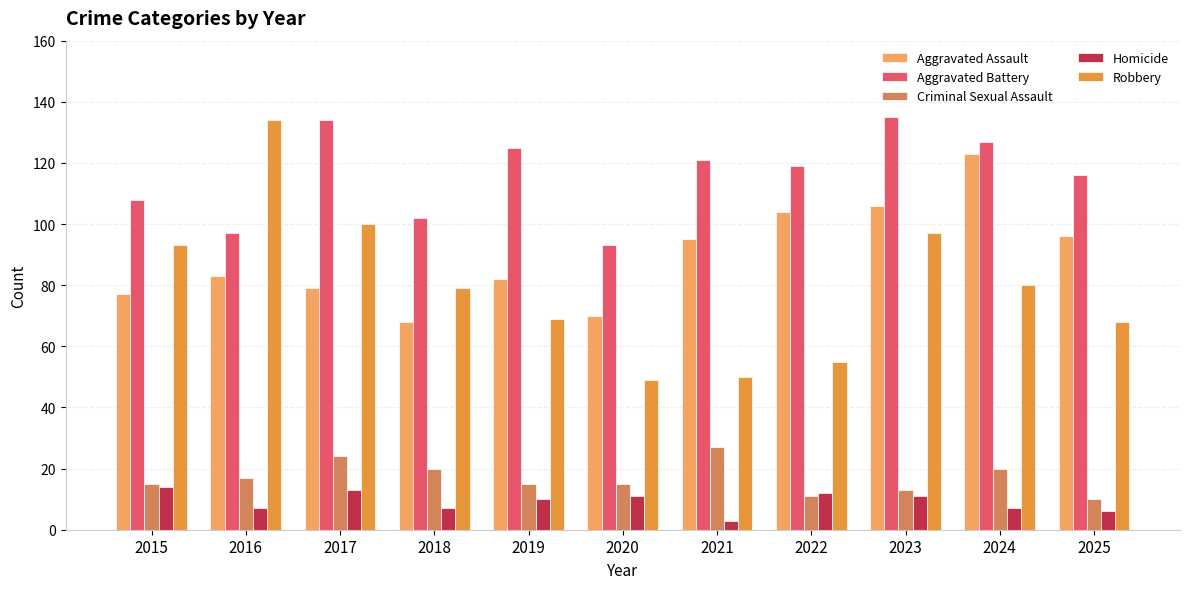

How many distinct data groups are displayed?

5